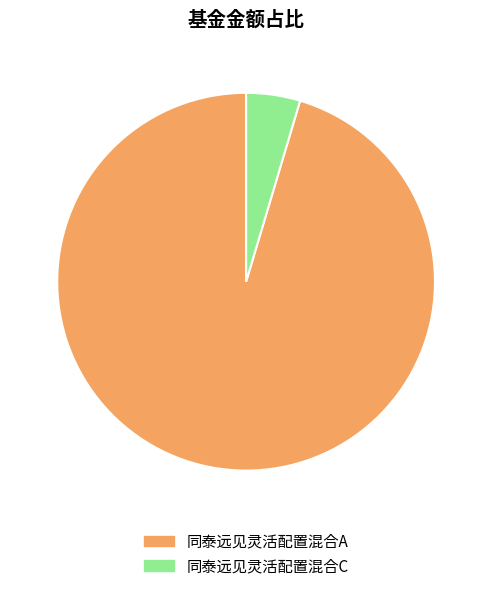

What is the majority slice?

同泰远见灵活配置混合A